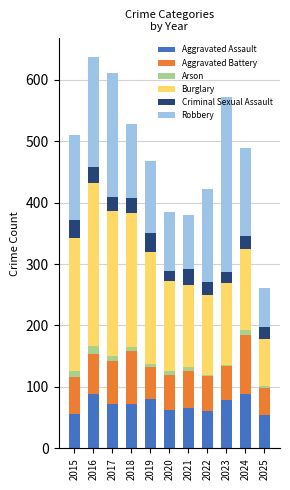

What is the highest value of the Aggravated Assault series?

88